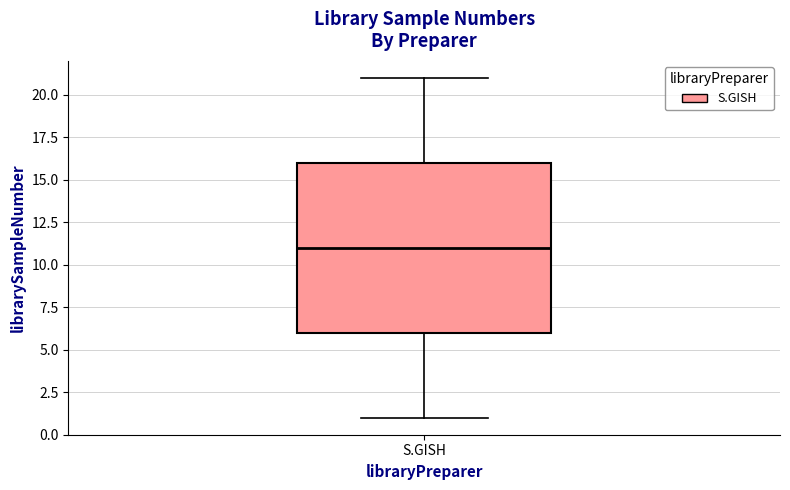

Read this box plot against the y-axis: the position of the median line, the range covered by the box, and the ends of both whiskers. The values are not printed on the chart, so give them approximately, as read against the axis.

median 11, box 6 to 16, whiskers 1 to 21